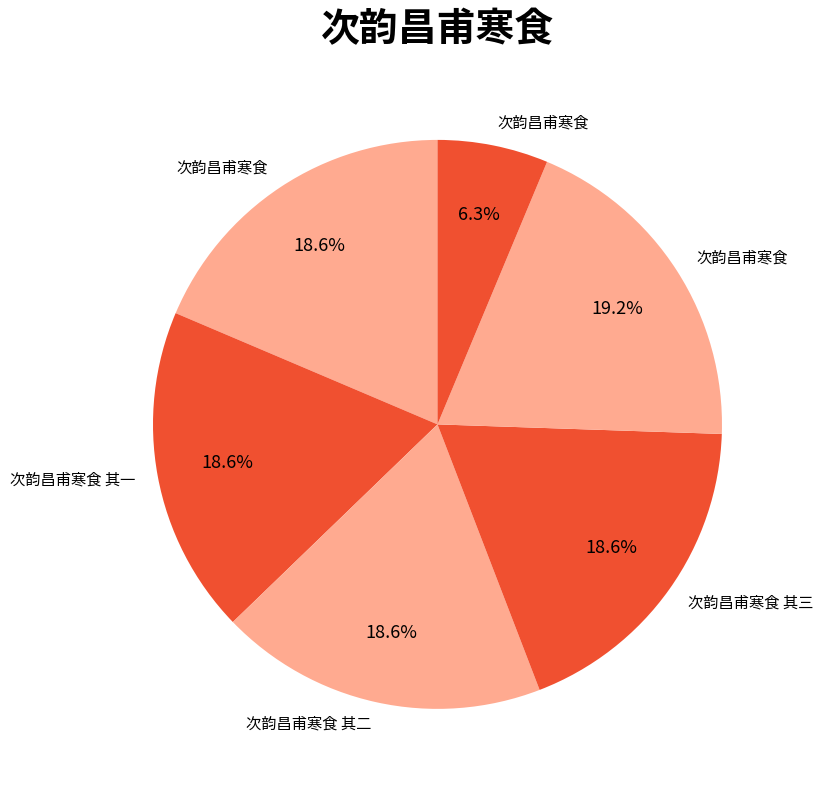

How many segments does this pie chart have?

6